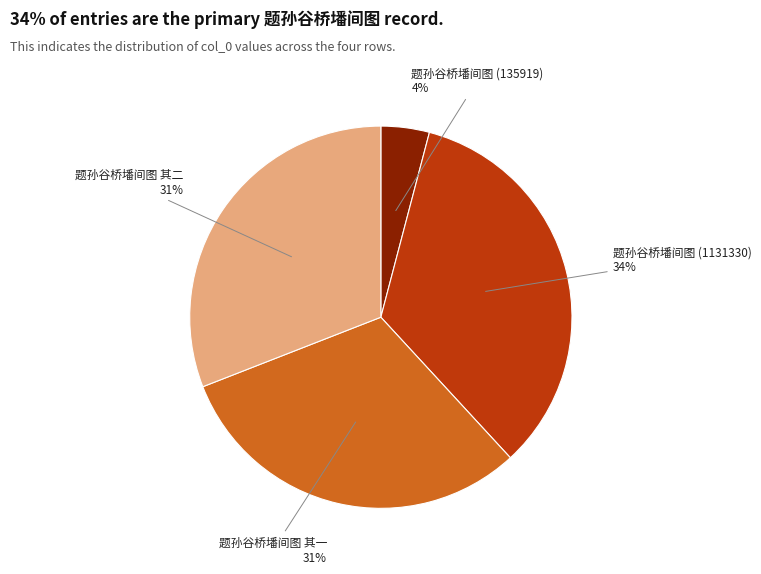

The 题孙谷桥墦间图 其二 slice represents 24% of the pie. True or false?

False